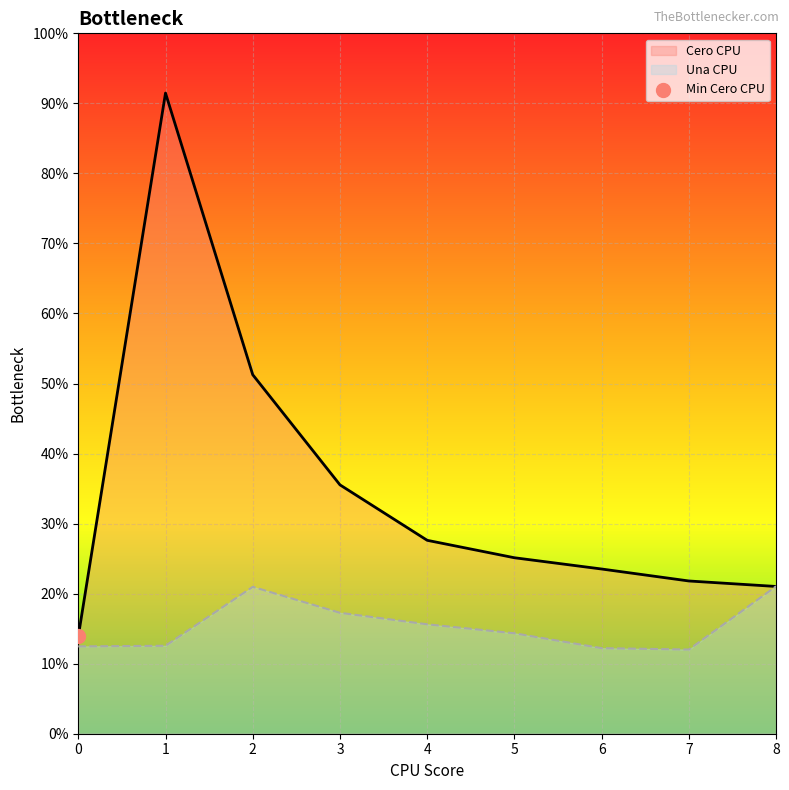

Which series has the largest total across all categories?

Cero CPU